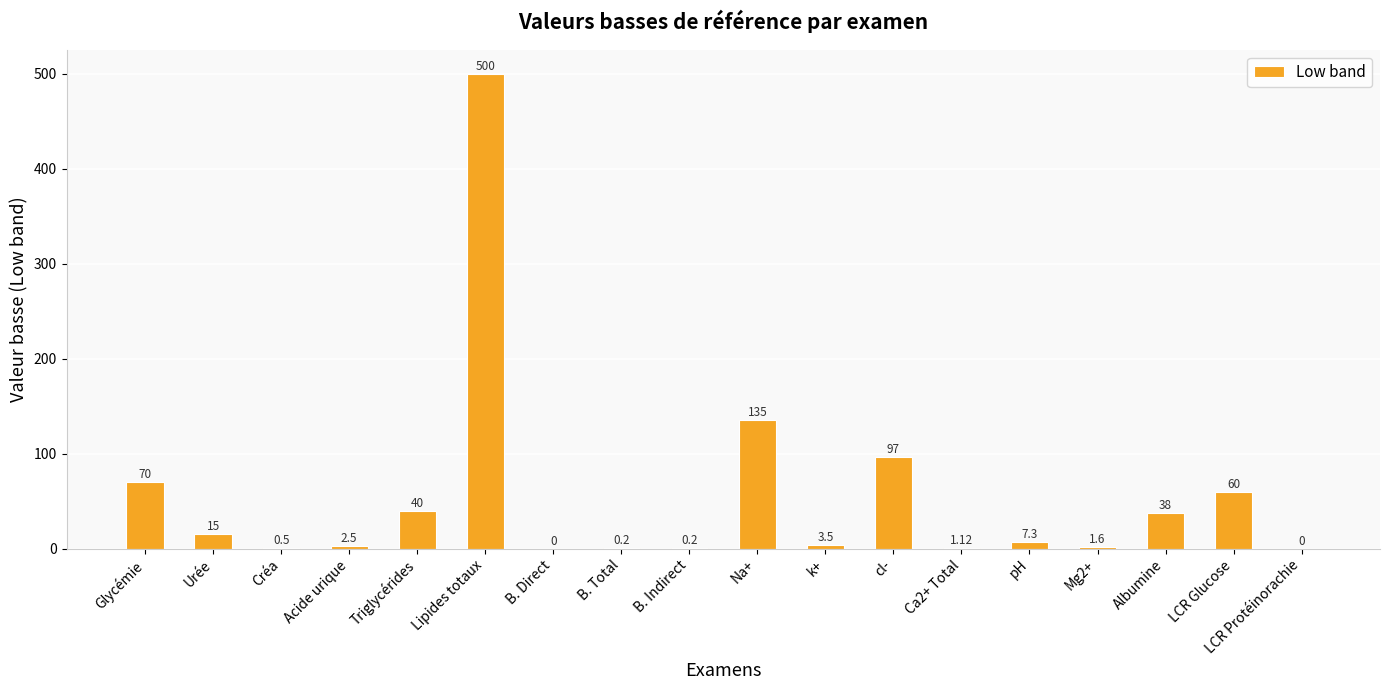

What is the sum of the values at Albumine and Urée?

53.0